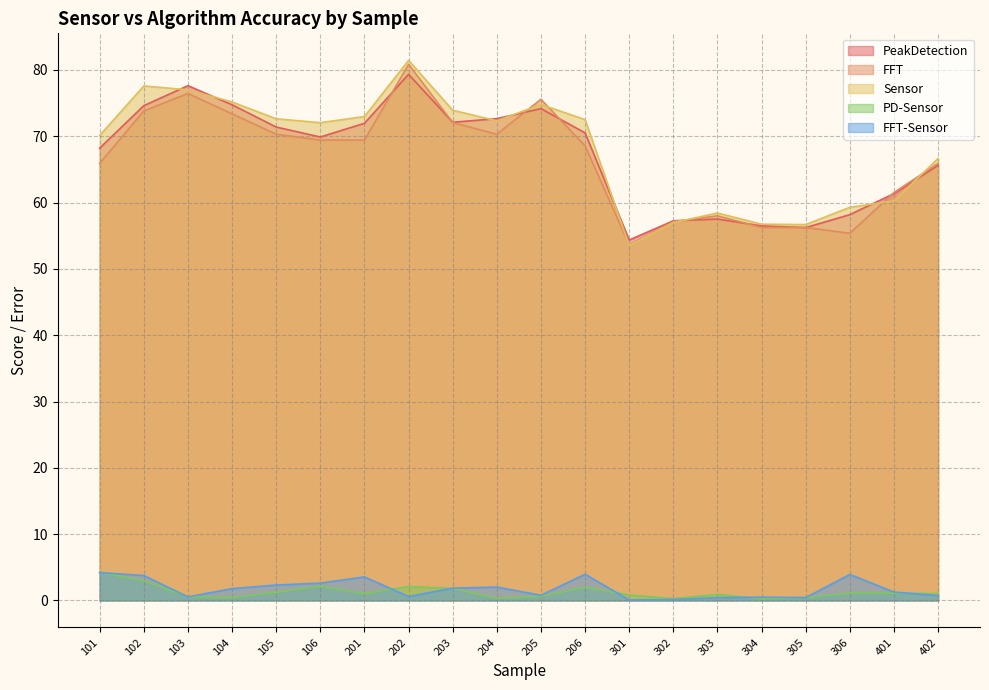

What is the value of the FFT-Sensor point at the 1st from the left?

4.2